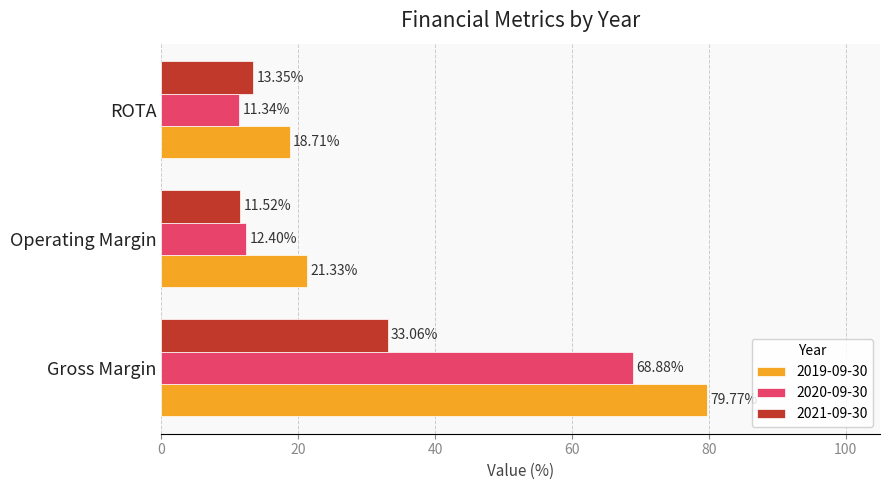

The 2021-09-30 series shows 5.3 at ROTA. True or false?

False